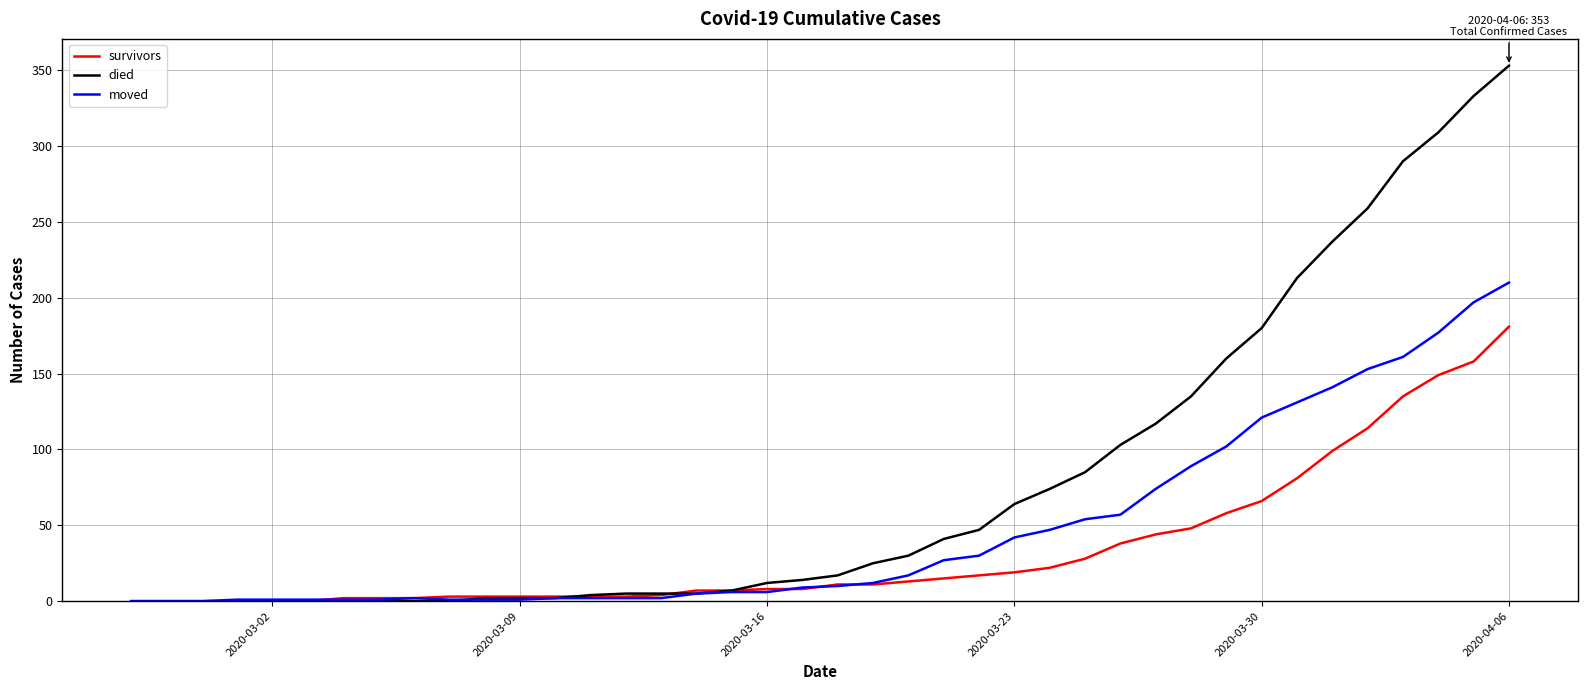

What is the greatest value displayed?

353